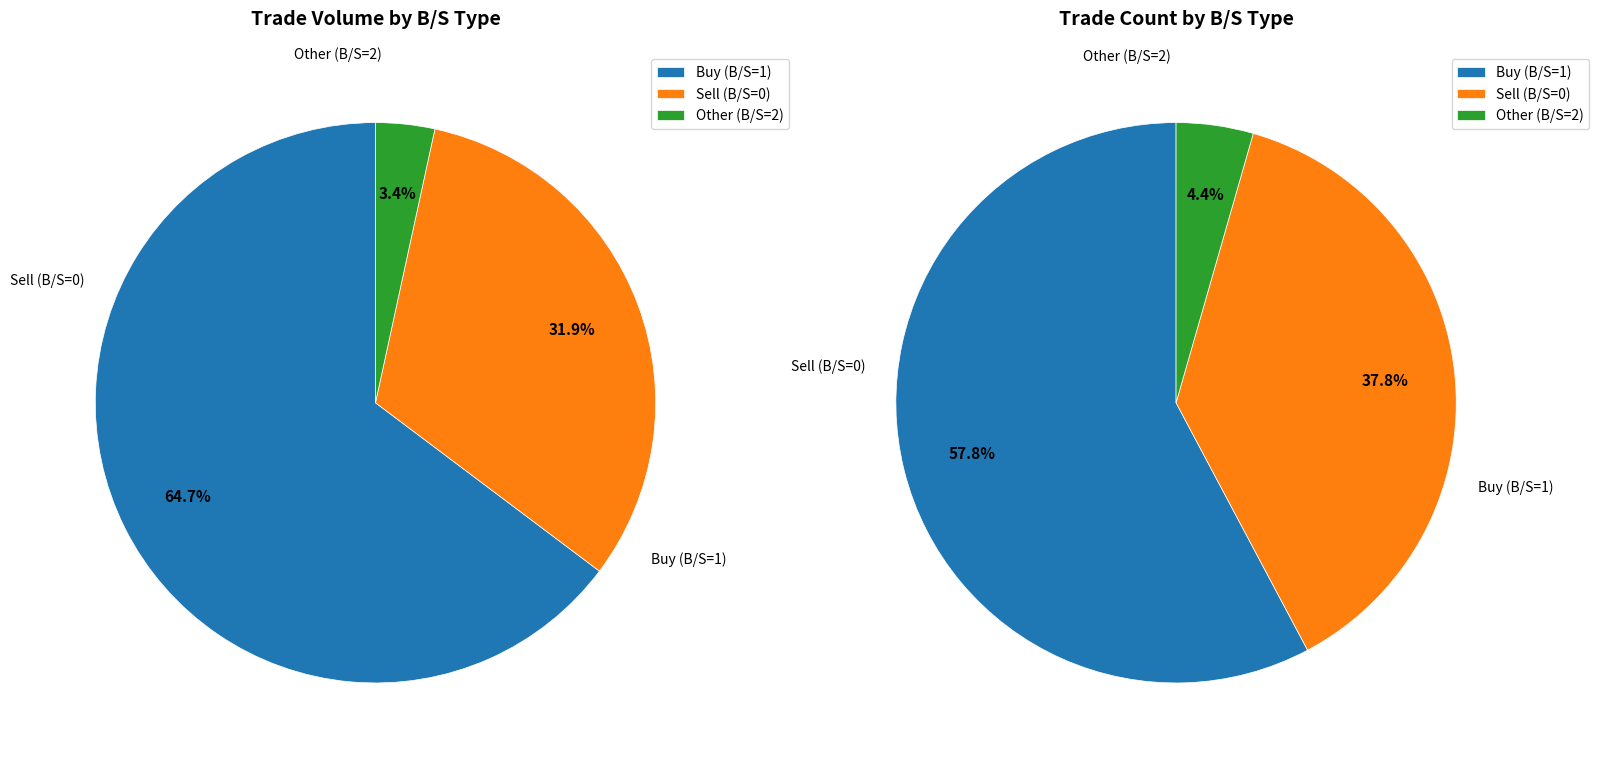

Is it true that order_7 is 8% of the pie?

False